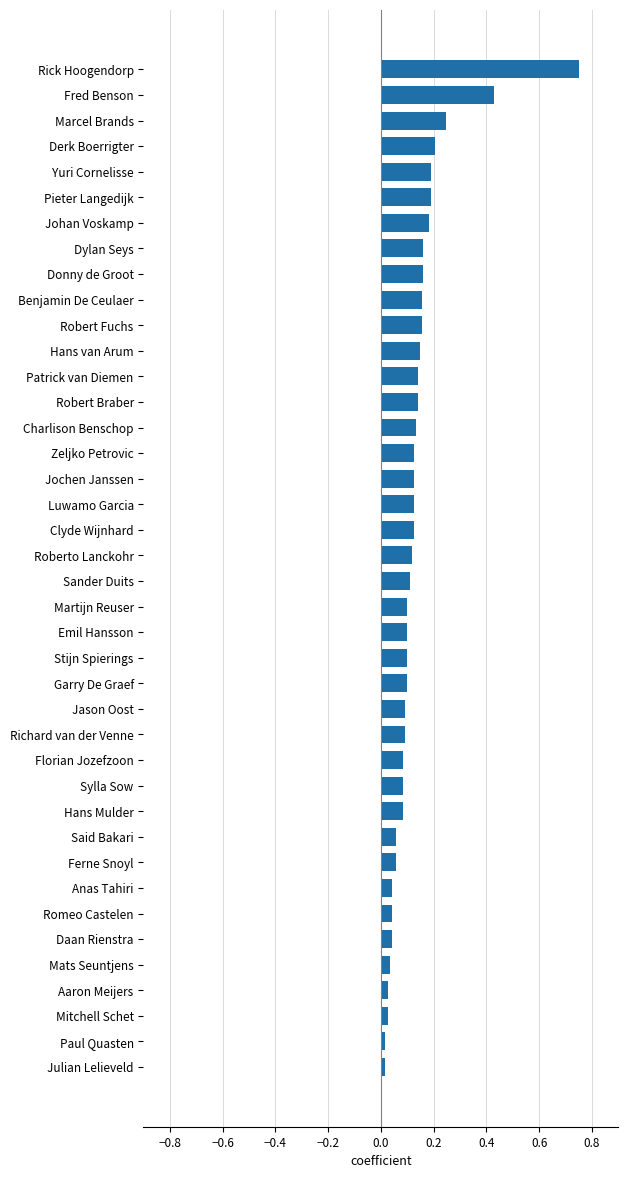

What is the label of the 25th bar from the bottom?

Zeljko Petrovic